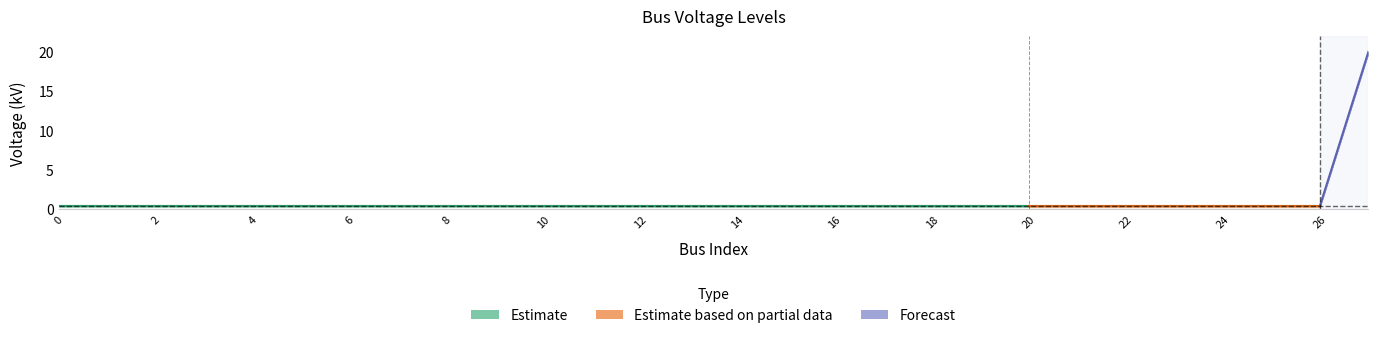

What is the value of the 2nd point from the left?

0.4